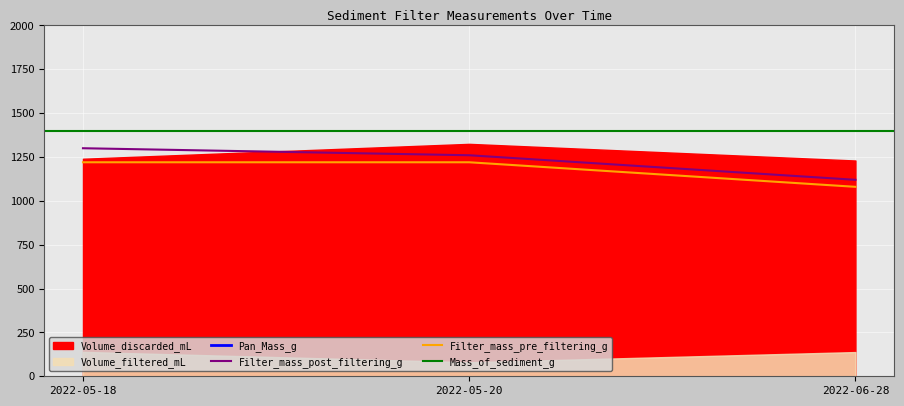

Which category has the highest value in the Filter_mass_post_filtering_g series?

2022-05-18